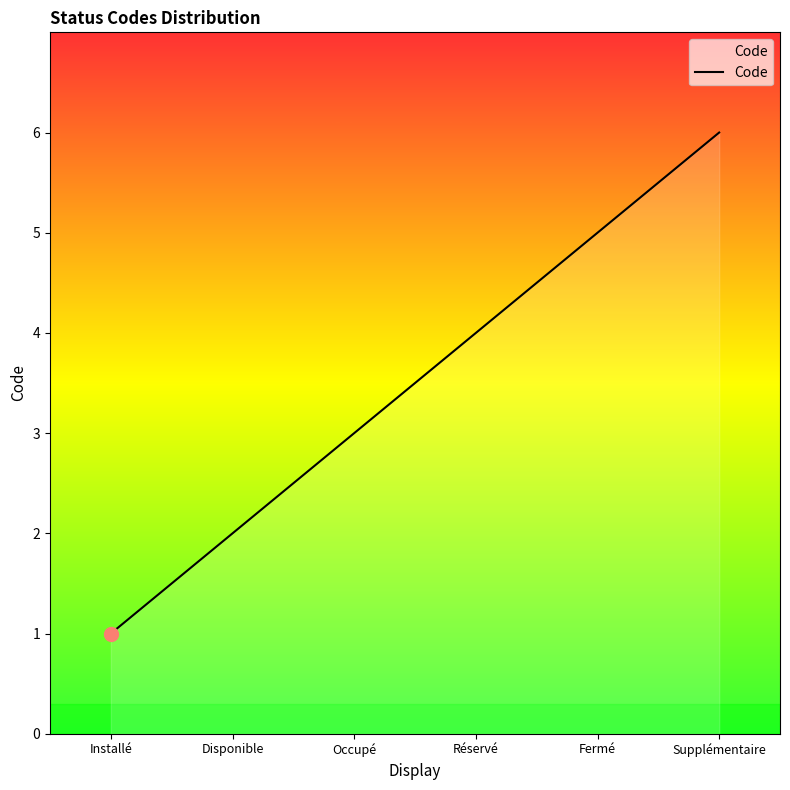

What is the approximate value at Occupé?

3